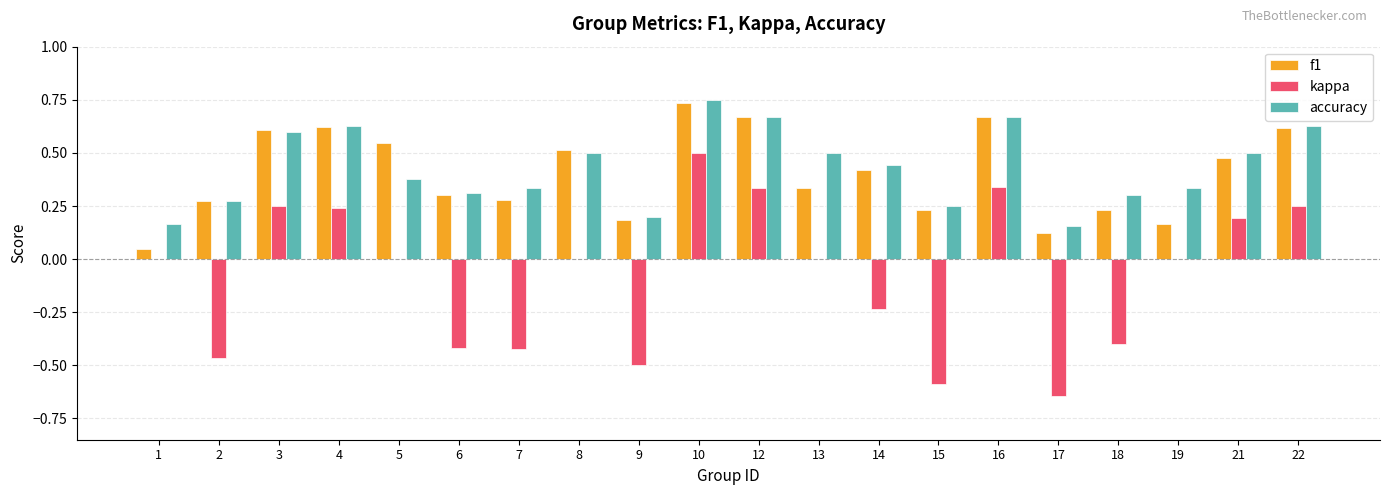

Is it true that kappa equals -0.8 at 13?

False